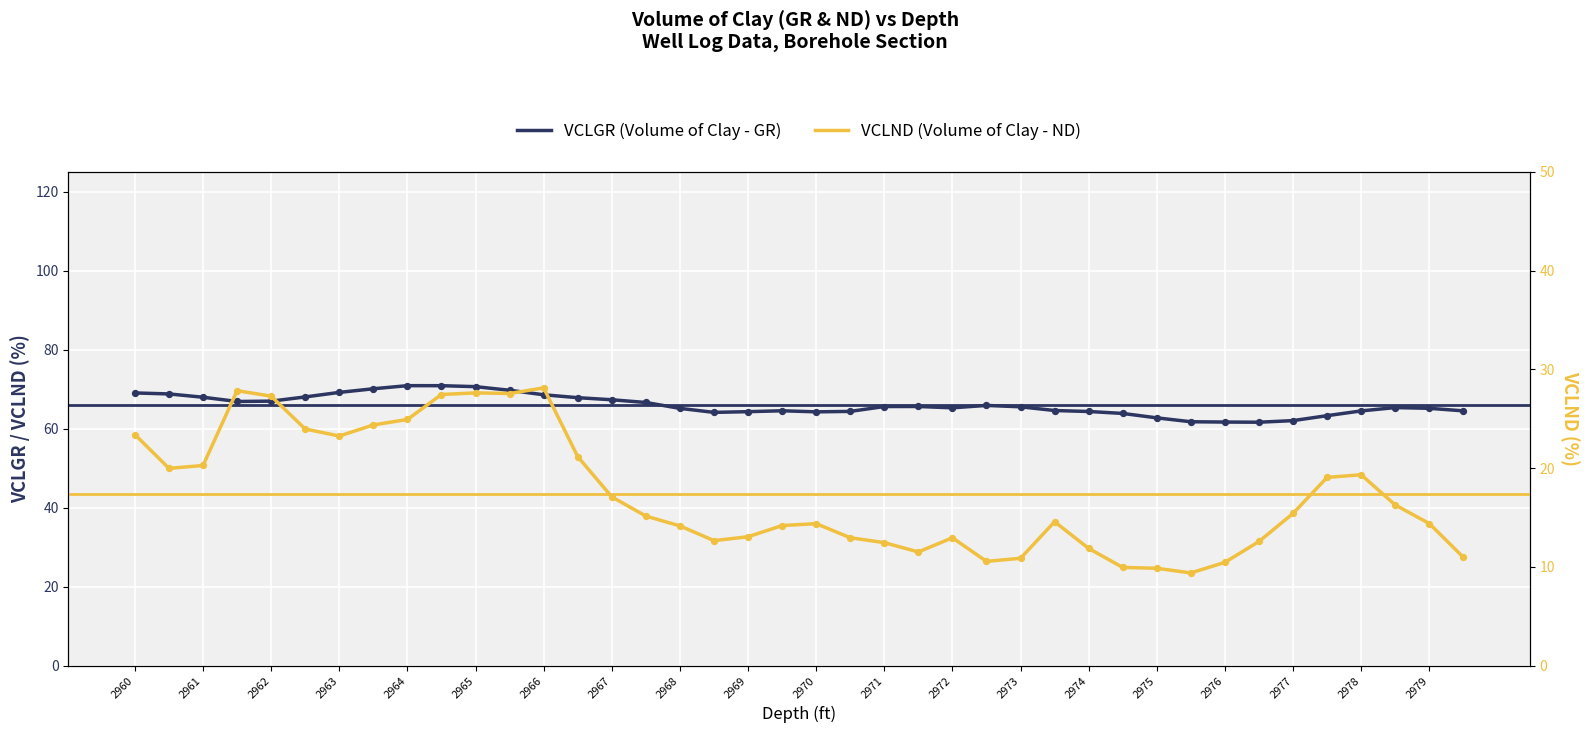

At how many categories does at least one series exceed 63?

35